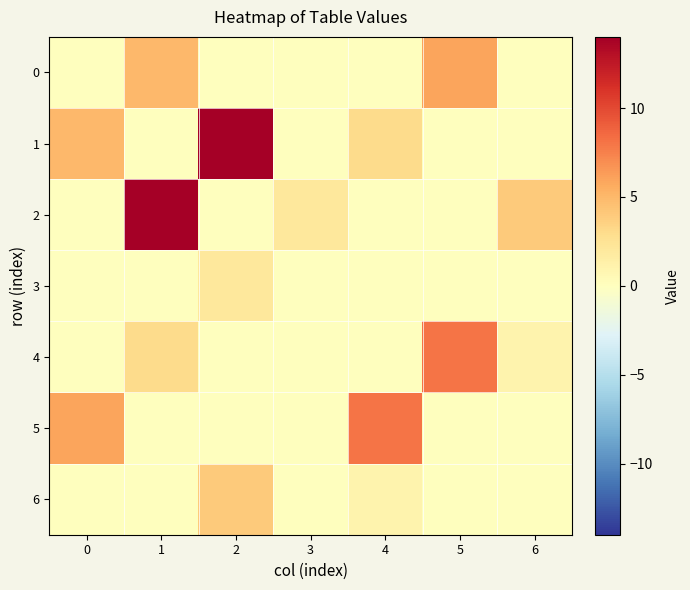

Between 1 and 6, which series saw the biggest shift?

2